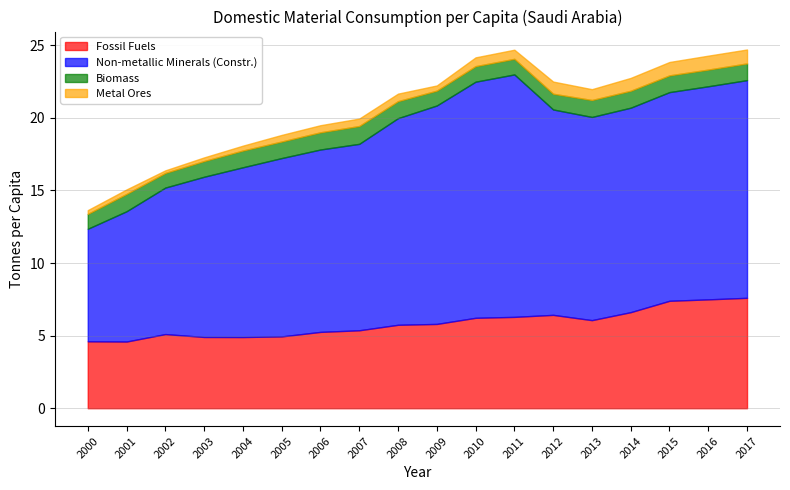

What are all the series names shown in the legend?

Fossil Fuels, Non-metallic Minerals (Constr.), Biomass, Metal Ores